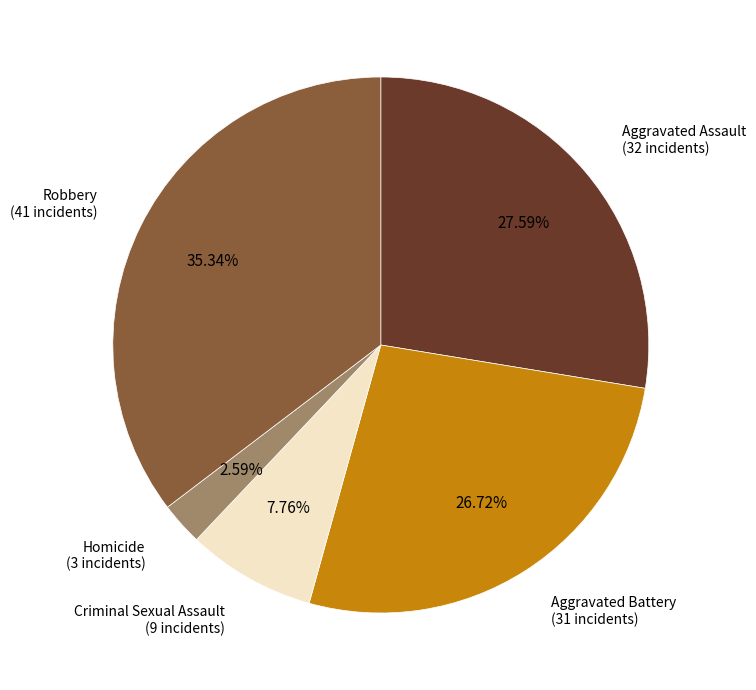

Is there any slice that represents more than half of the pie?

No